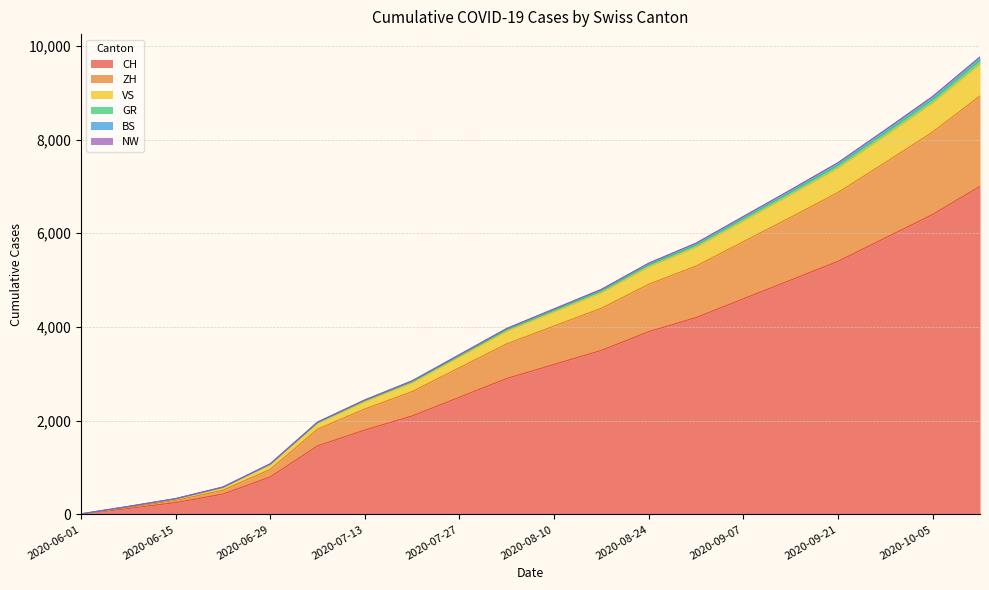

True or false: VS and GR intersect in this chart.

False